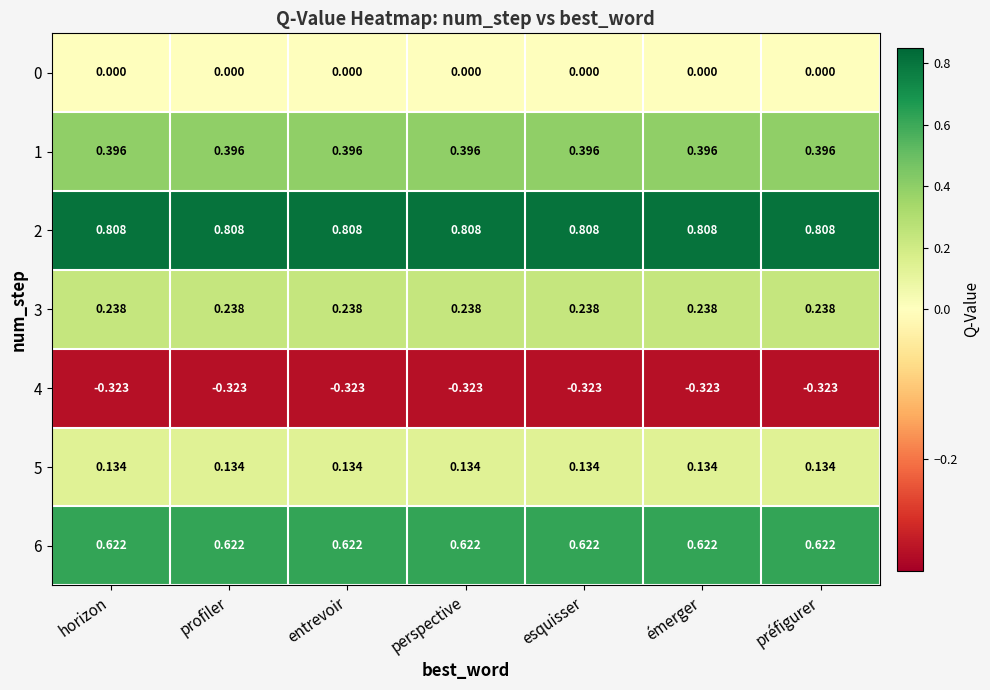

Is the value of 3 at émerger greater than the value of 1 at horizon?

No